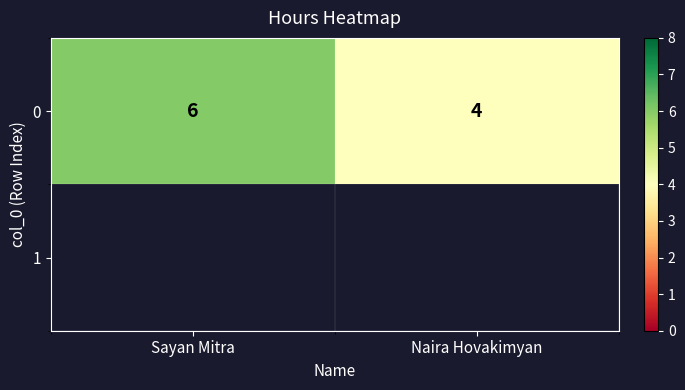

How many values are between 4 and 6?

2